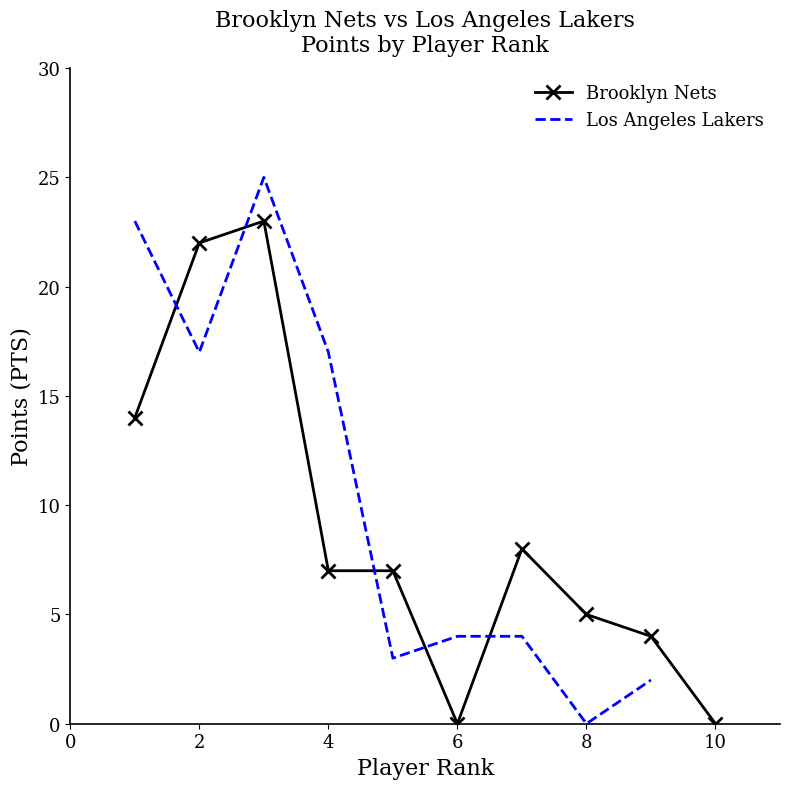

The value of Brooklyn Nets at 4 is 7. True or false?

True